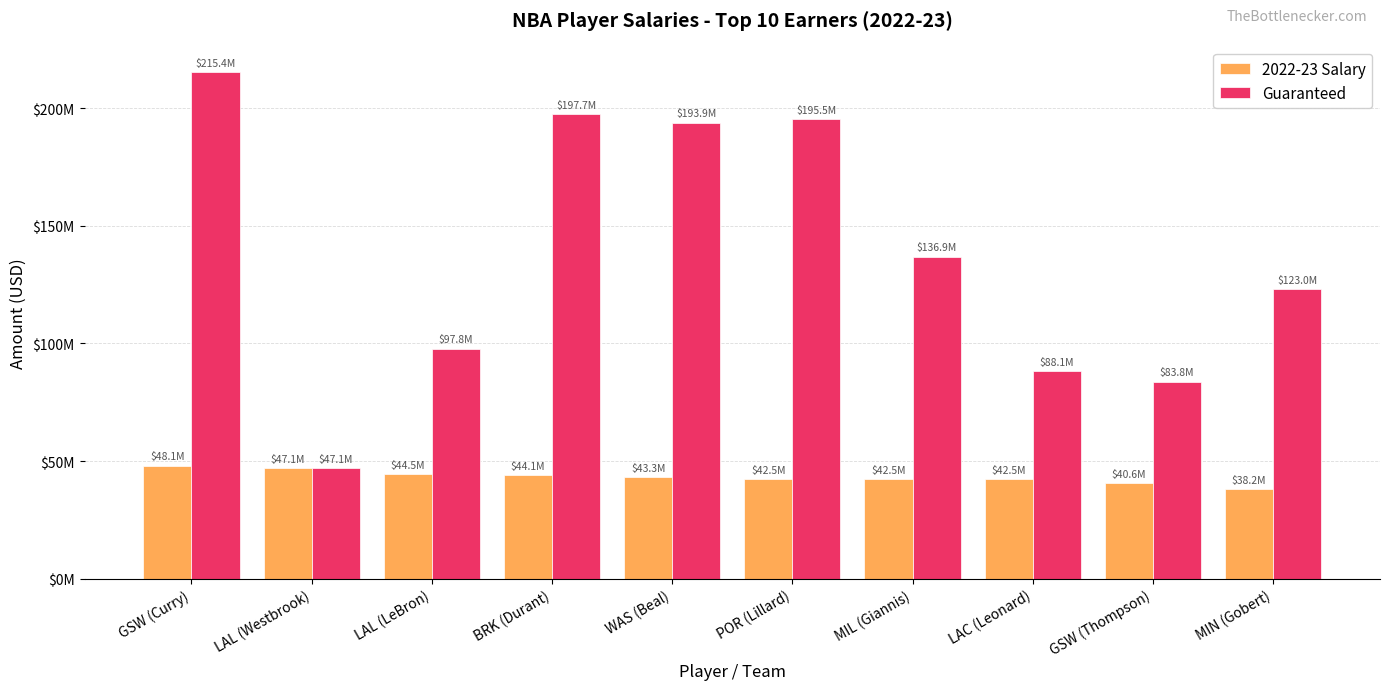

What is the difference between the highest and lowest values at BRK (Durant)?

153537063